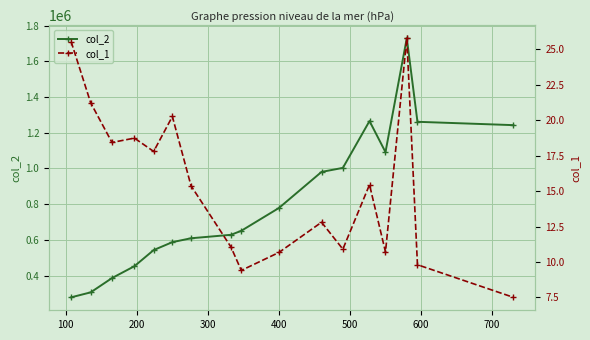

What is the highest value of the col_2 series?

1729660.0